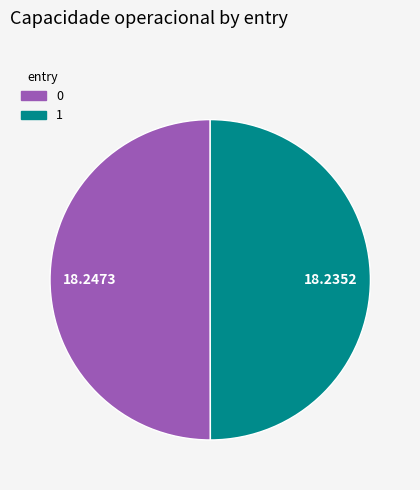

Count the number of slices in the pie.

2